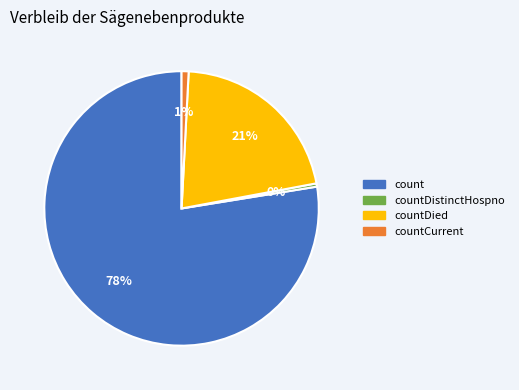

Does any single category account for the majority?

Yes